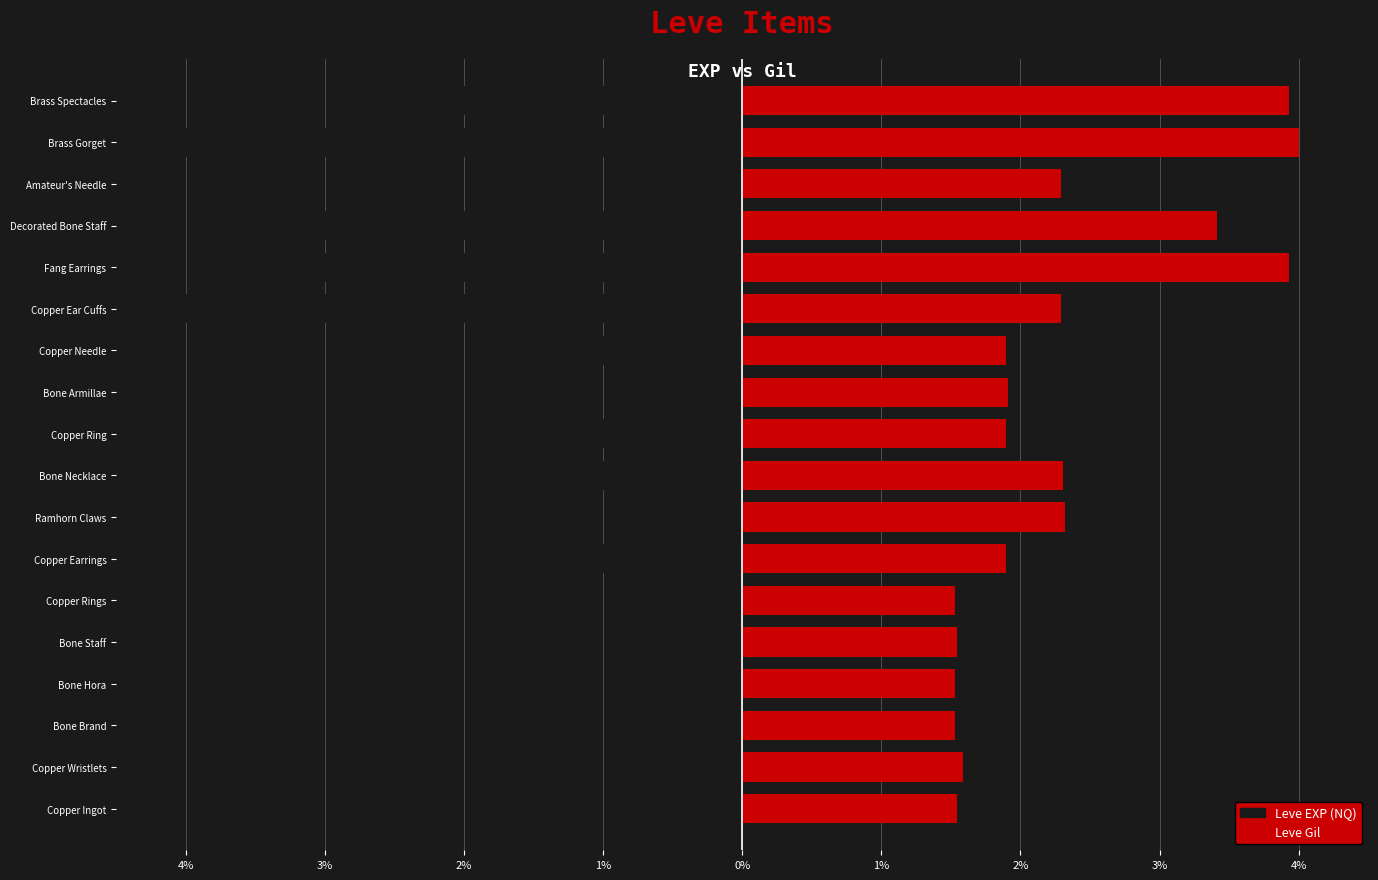

Which series has the largest total across all categories?

Leve Gil